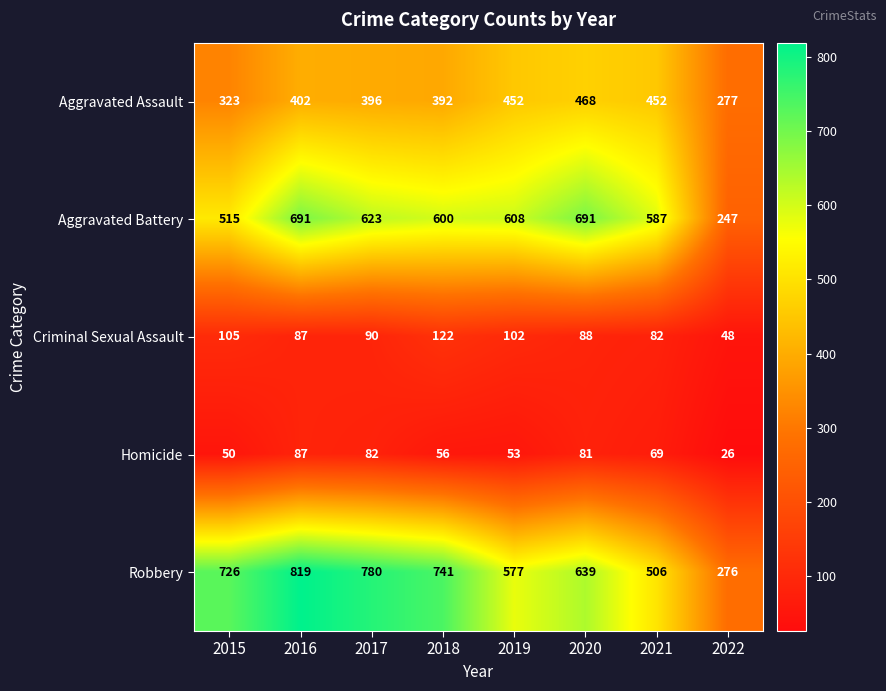

What is the difference between the maximum and minimum values in the Homicide series?

61